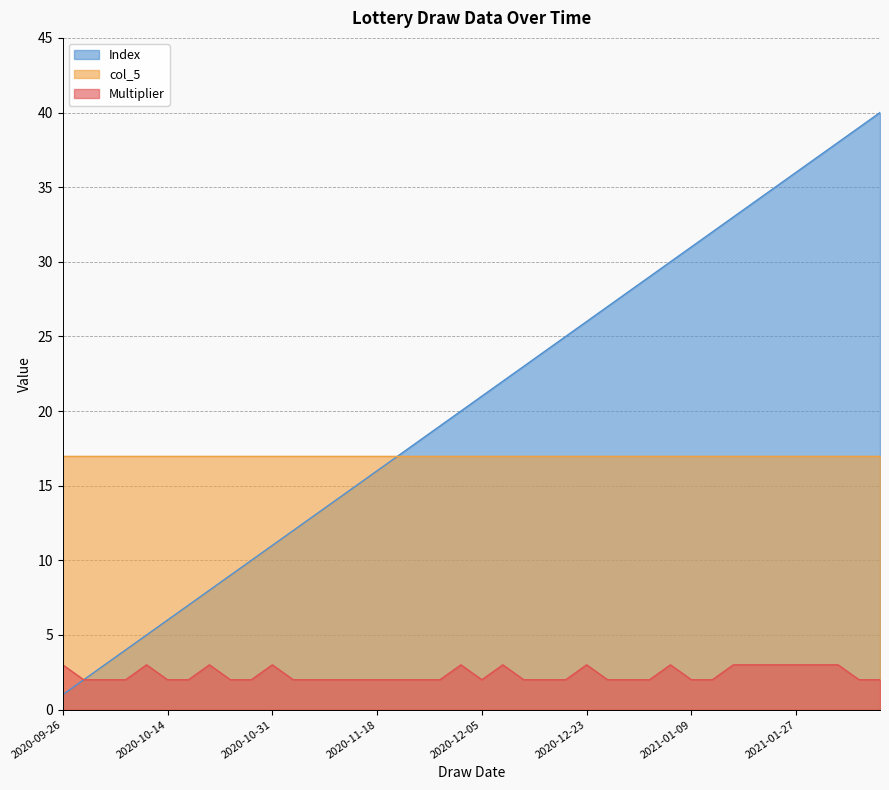

True or false: Multiplier and Index intersect in this chart.

False